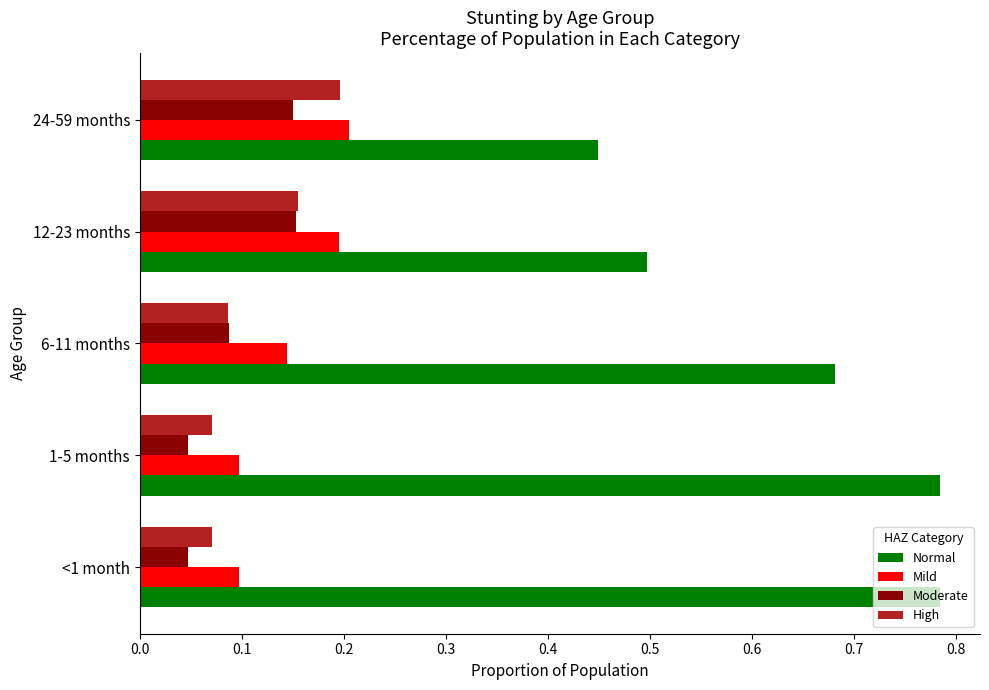

Which series has the widest spread of values?

Normal